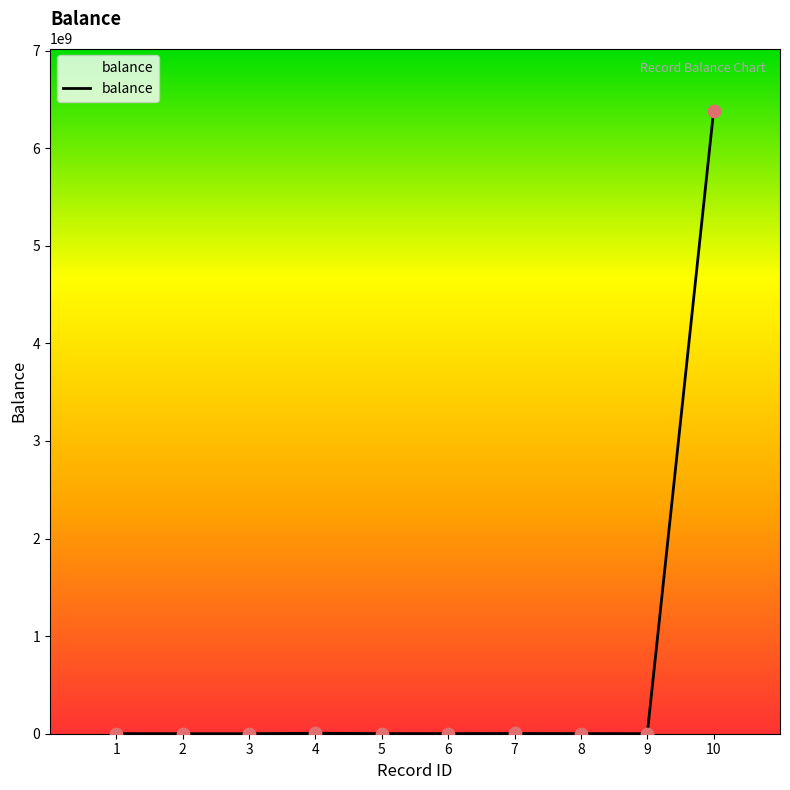

What is the ratio of the value at 4 to the value at 8?

4.0